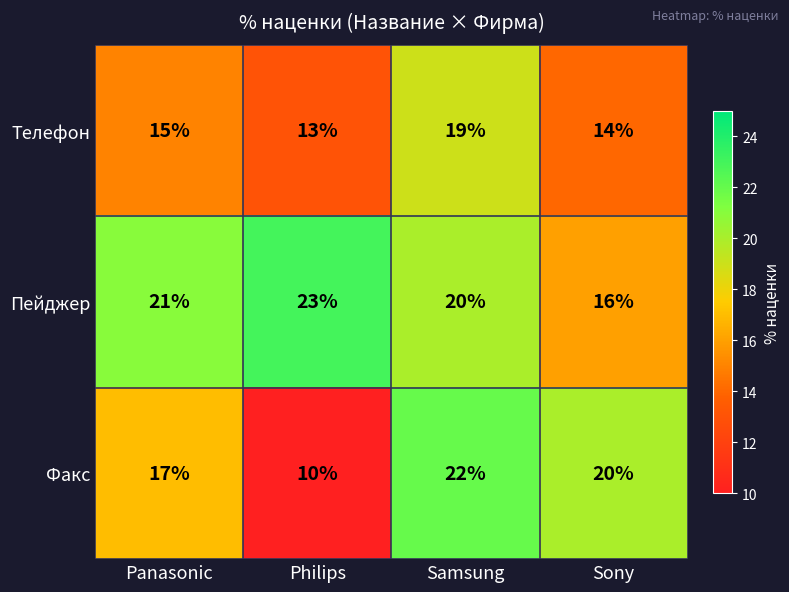

List the series in order of their overall mean, highest first.

Пейджер, Факс, Телефон